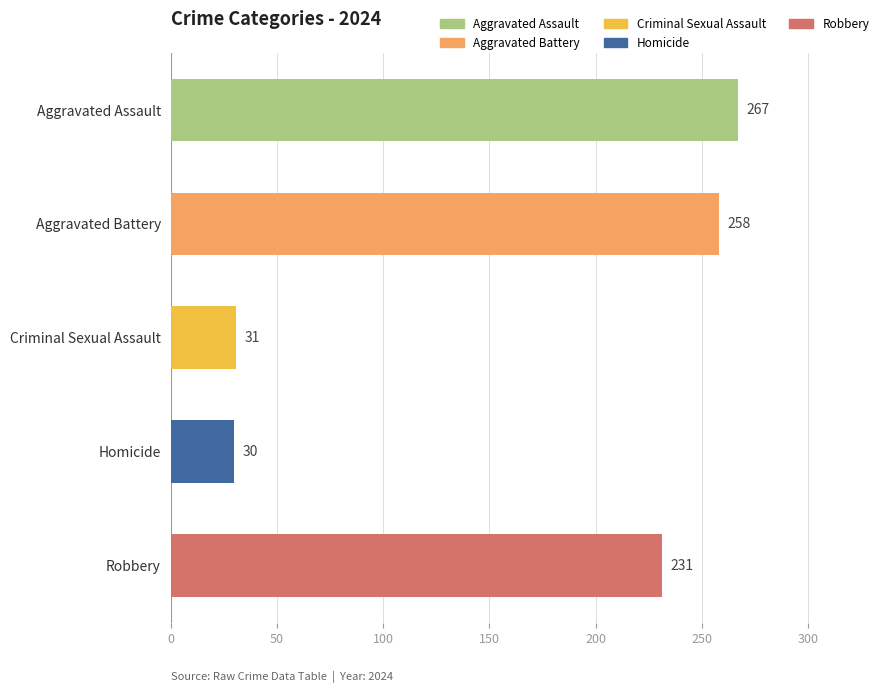

Between Aggravated Battery and Homicide, which is larger?

Aggravated Battery